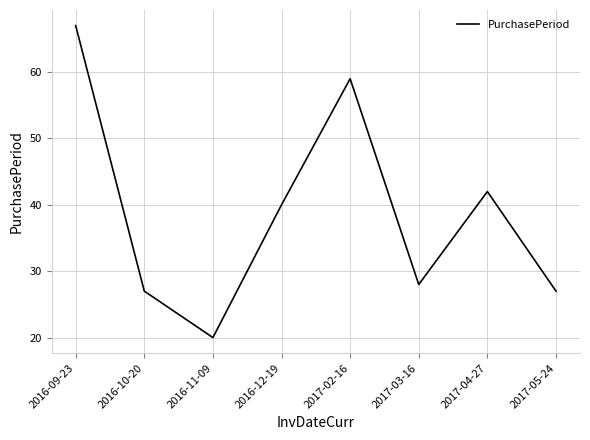

The value at 2017-02-16 is 96. True or false?

False